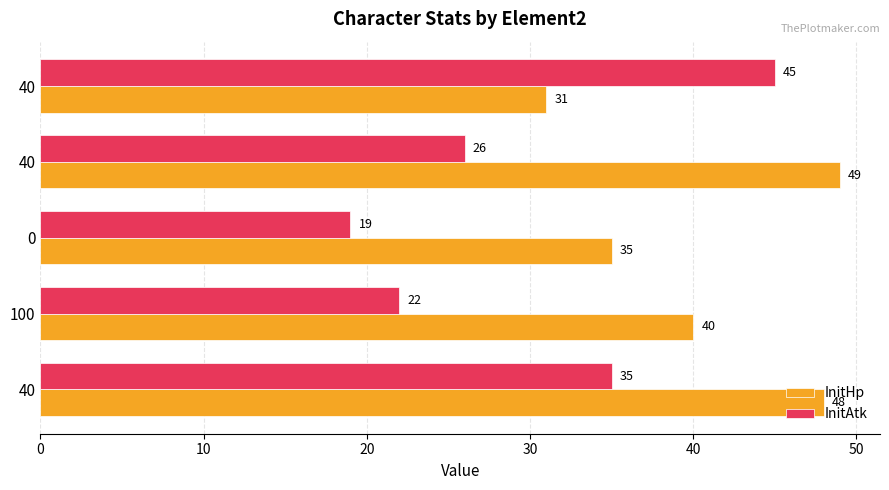

Which series has the widest spread of values?

InitAtk